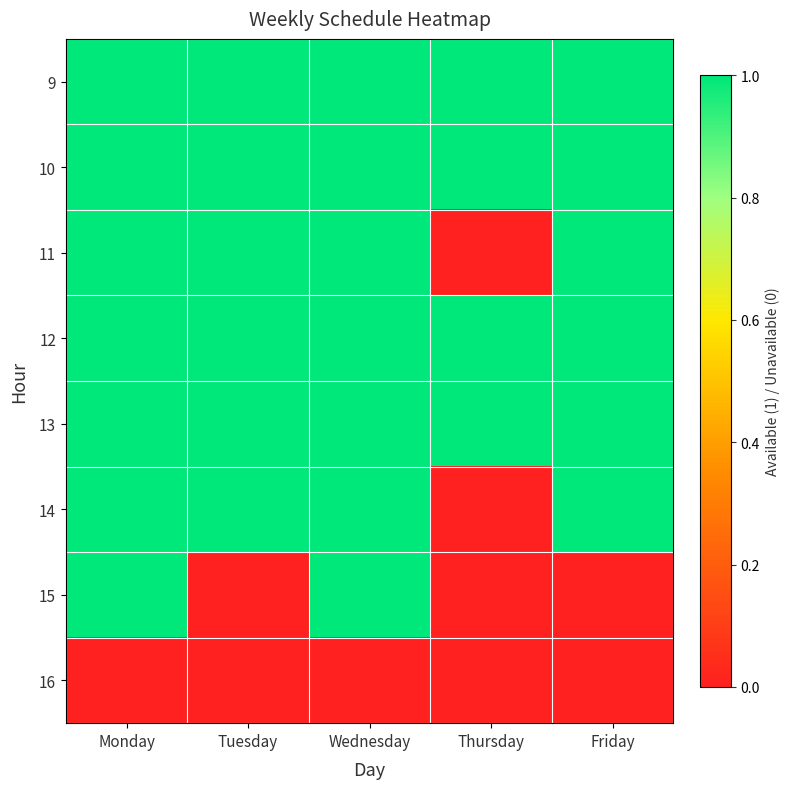

How many distinct data groups are displayed?

8